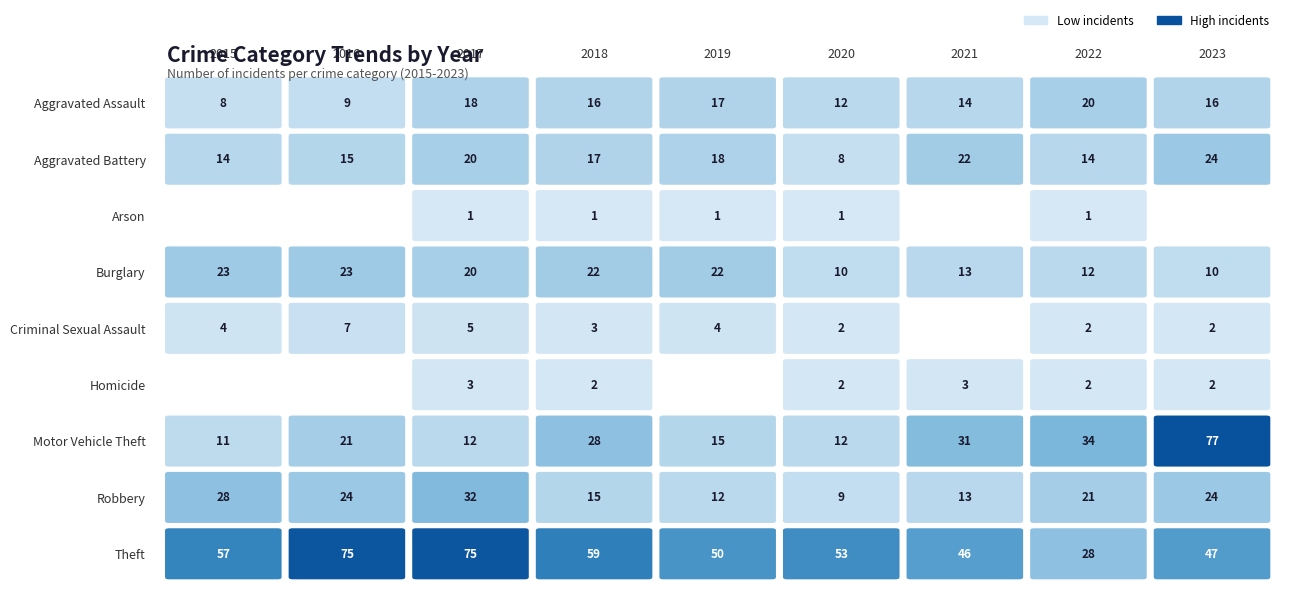

Between 2019 and 2021, which is larger?

2019